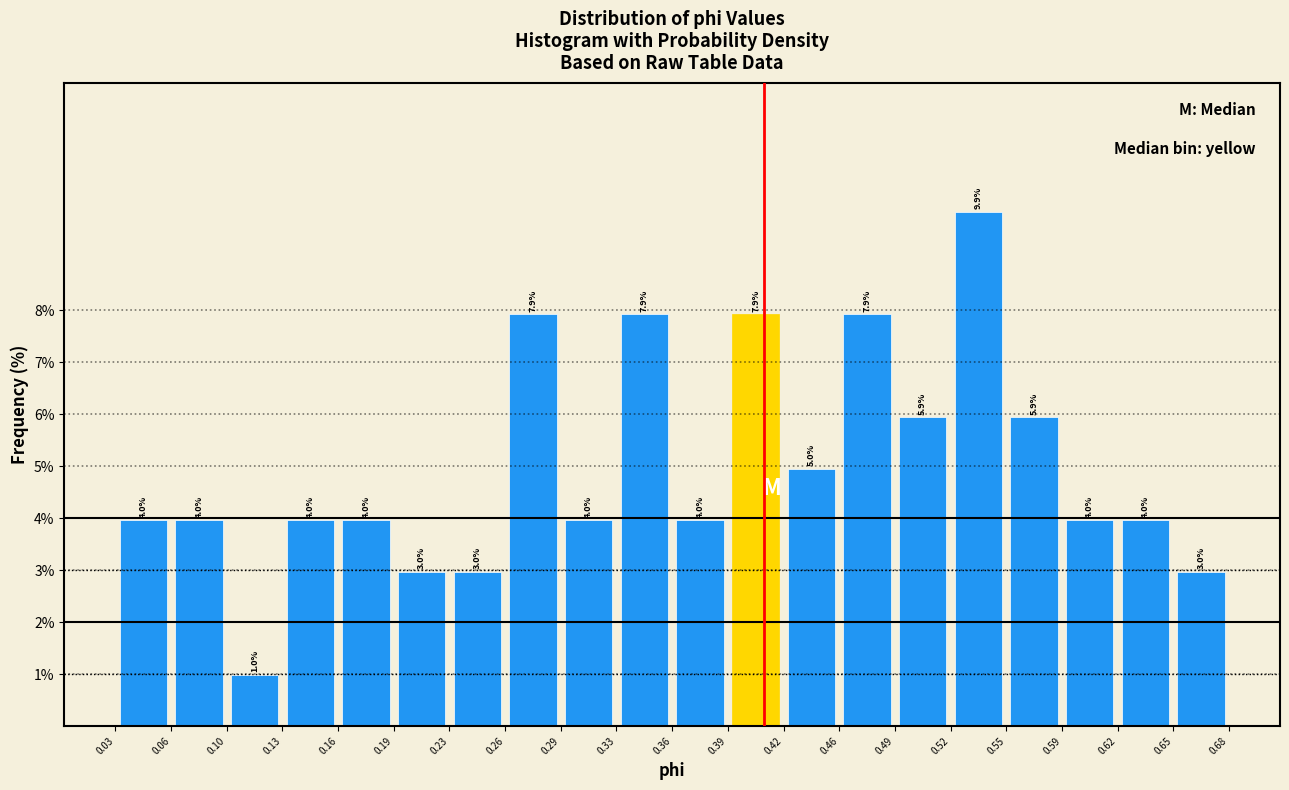

Reading left to right, list every bar in this chart as the range it spans on the x-axis followed by its height.

0.03 to 0.06: 4.0
0.06 to 0.10: 4.0
0.10 to 0.13: 1.0
0.13 to 0.16: 4.0
0.16 to 0.19: 4.0
0.19 to 0.23: 3.0
0.23 to 0.26: 3.0
0.26 to 0.29: 7.9
0.29 to 0.33: 4.0
0.33 to 0.36: 7.9
0.36 to 0.39: 4.0
0.39 to 0.42: 7.9
0.42 to 0.46: 5.0
0.46 to 0.49: 7.9
0.49 to 0.52: 5.9
0.52 to 0.55: 9.9
0.55 to 0.59: 5.9
0.59 to 0.62: 4.0
0.62 to 0.65: 4.0
0.65 to 0.68: 3.0